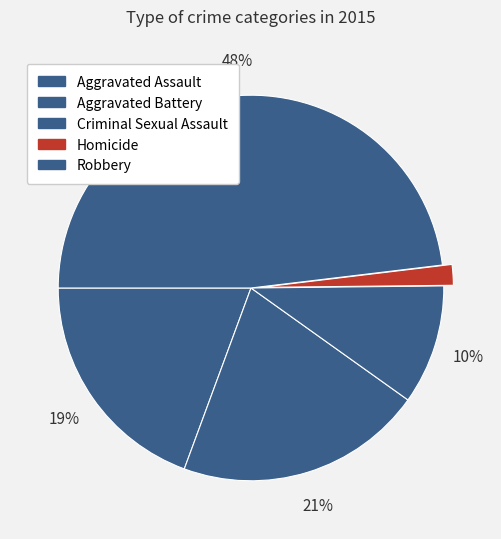

Count the number of slices in the pie.

5